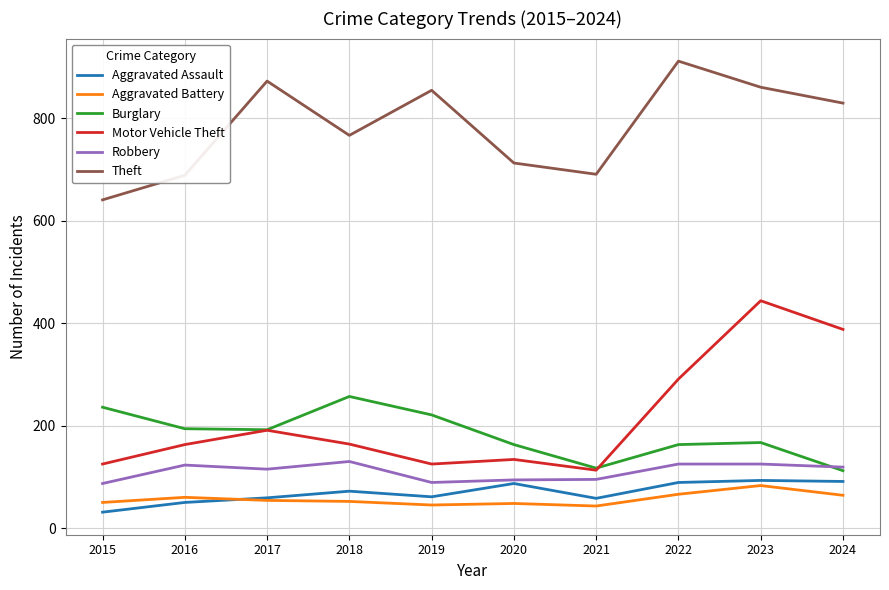

True or false: Motor Vehicle Theft and Aggravated Assault cross at least once.

False